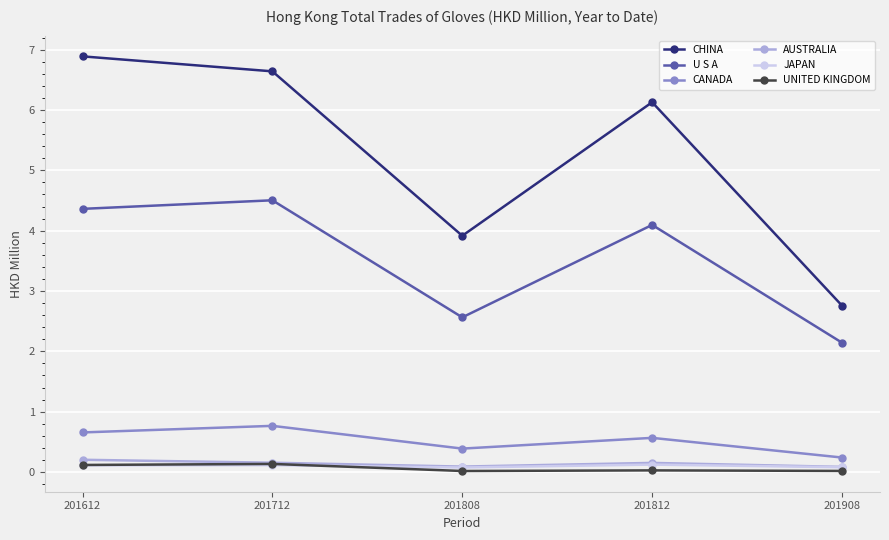

True or false: CHINA has more than 0 interior local peaks.

True